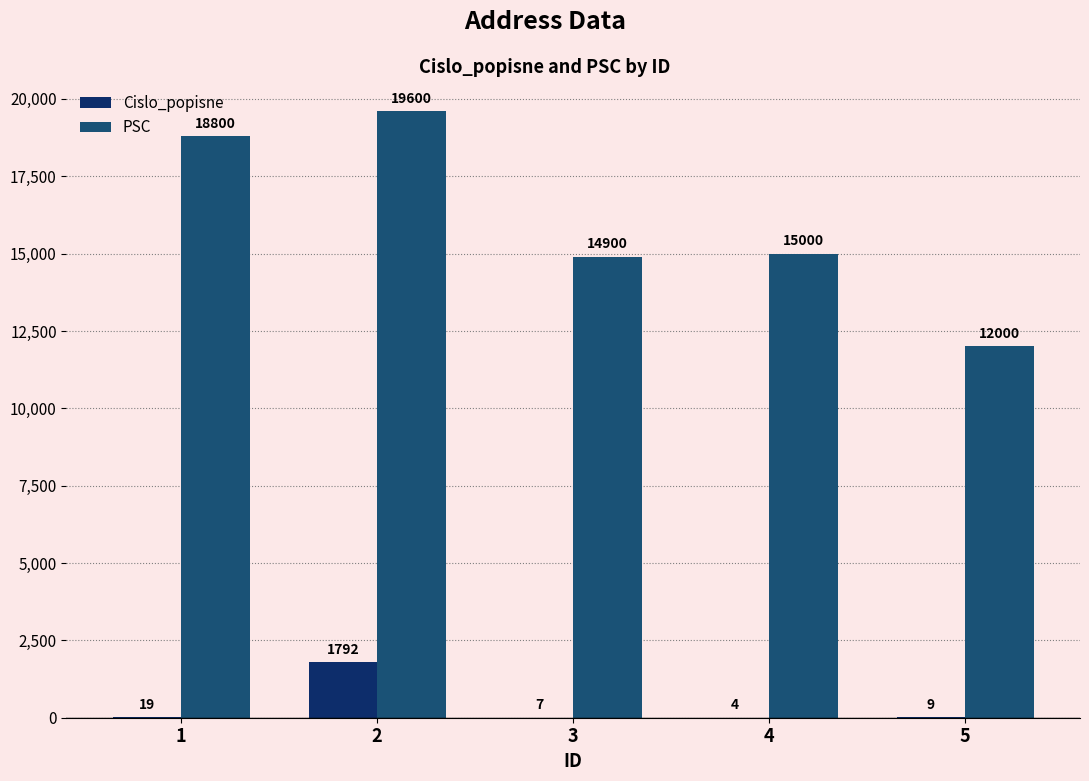

Does the chart contain stacked bars?

No